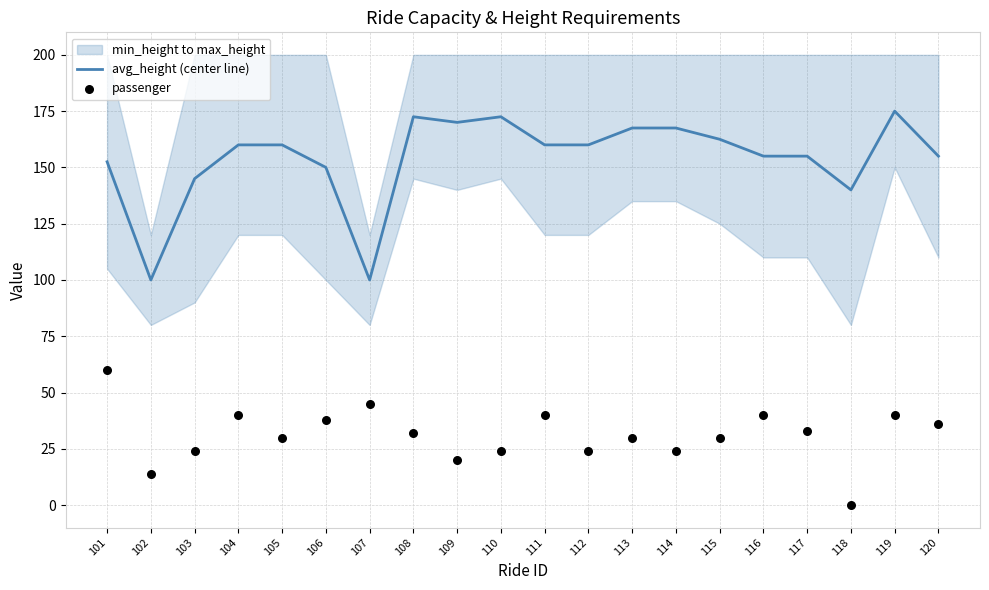

Which series has the widest spread of Y values?

avg_height (center line)